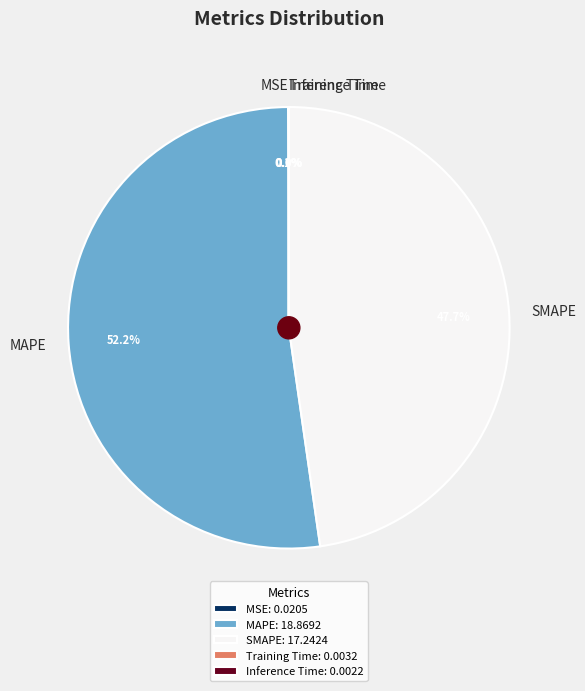

Does MAPE represent more than half of the total?

Yes